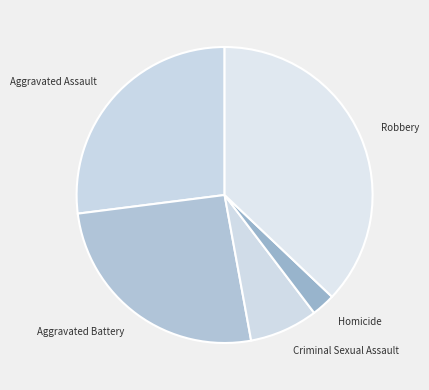

Rank the categories by value from highest to lowest.

Robbery, Aggravated Assault, Aggravated Battery, Criminal Sexual Assault, Homicide